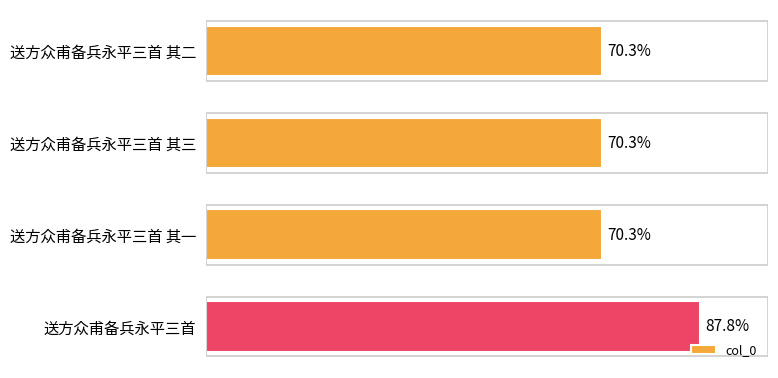

Are the bars horizontal?

Yes